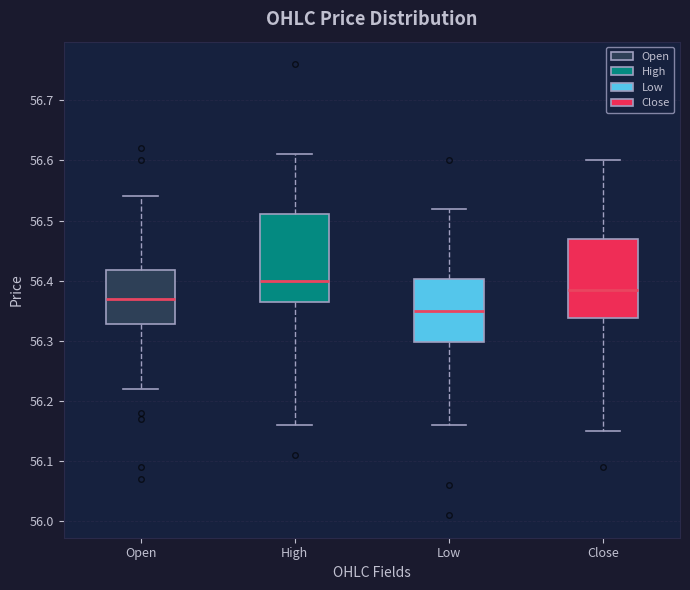

Reading left to right, transcribe this box plot: for each box, give where its median line is, the range the box spans, and where its two whiskers end, as read against the y-axis. The values are not printed on the chart, so give them approximately, as read against the axis.

Open: median 56.37, box 56.33 to 56.42, whiskers 56.22 to 56.54
High: median 56.40, box 56.36 to 56.51, whiskers 56.16 to 56.61
Low: median 56.35, box 56.30 to 56.40, whiskers 56.16 to 56.52
Close: median 56.39, box 56.34 to 56.47, whiskers 56.15 to 56.60